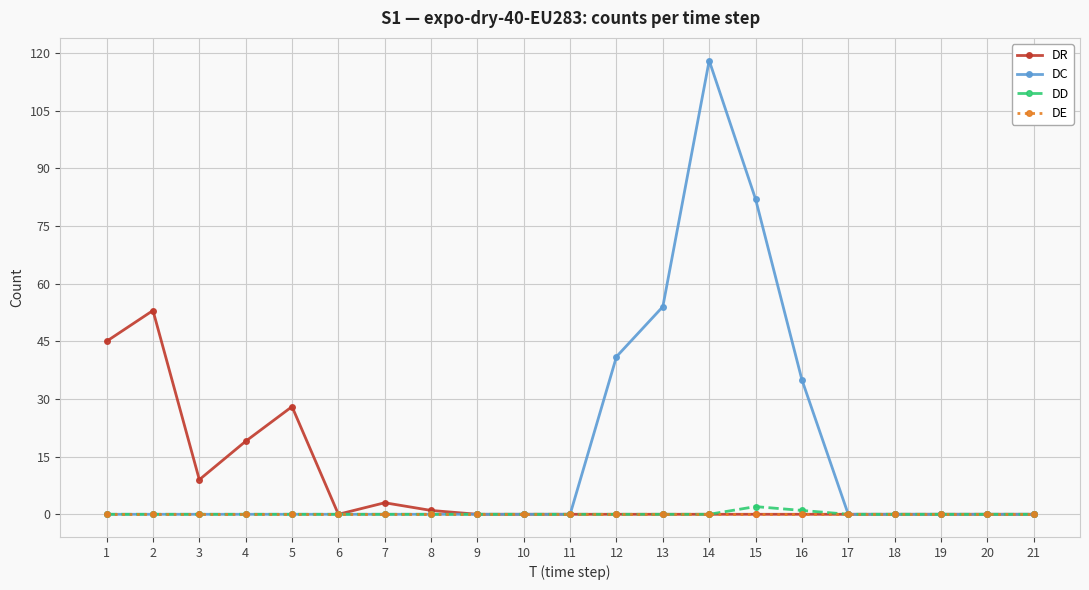

Which series has the largest range (max minus min)?

DC